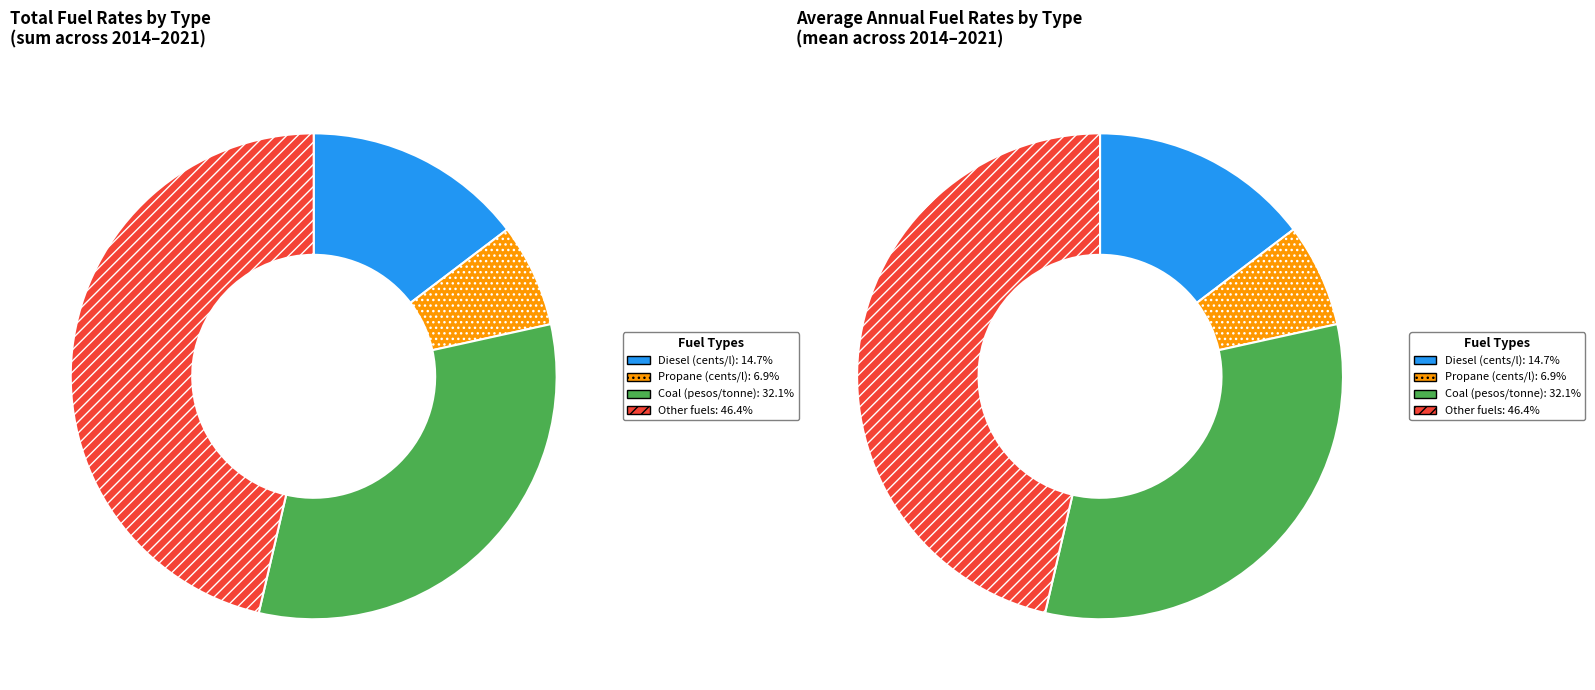

Is 2019 the majority of the pie?

No